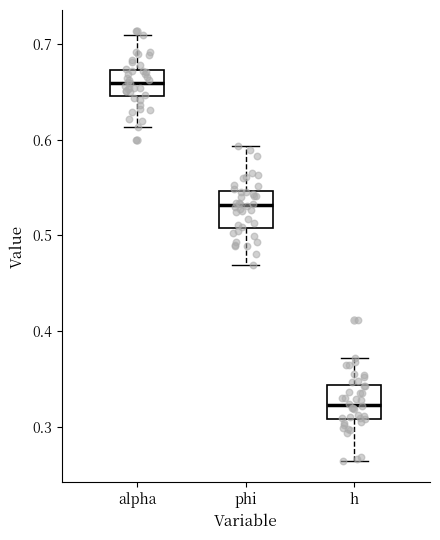

Reading left to right, read every box against the y-axis: the position of its median line, the range the box covers, and the ends of its whiskers. The values are not printed on the chart, so give them approximately, as read against the axis.

alpha: median 0.66, box 0.65 to 0.67, whiskers 0.61 to 0.71
phi: median 0.53, box 0.51 to 0.55, whiskers 0.47 to 0.59
h: median 0.32, box 0.31 to 0.34, whiskers 0.26 to 0.37